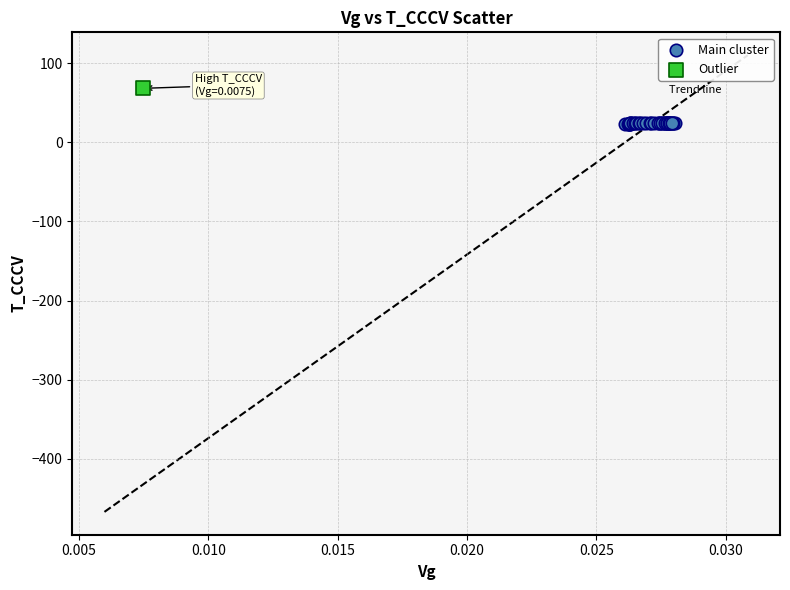

What are all the series names shown in the legend?

Main cluster, Outlier